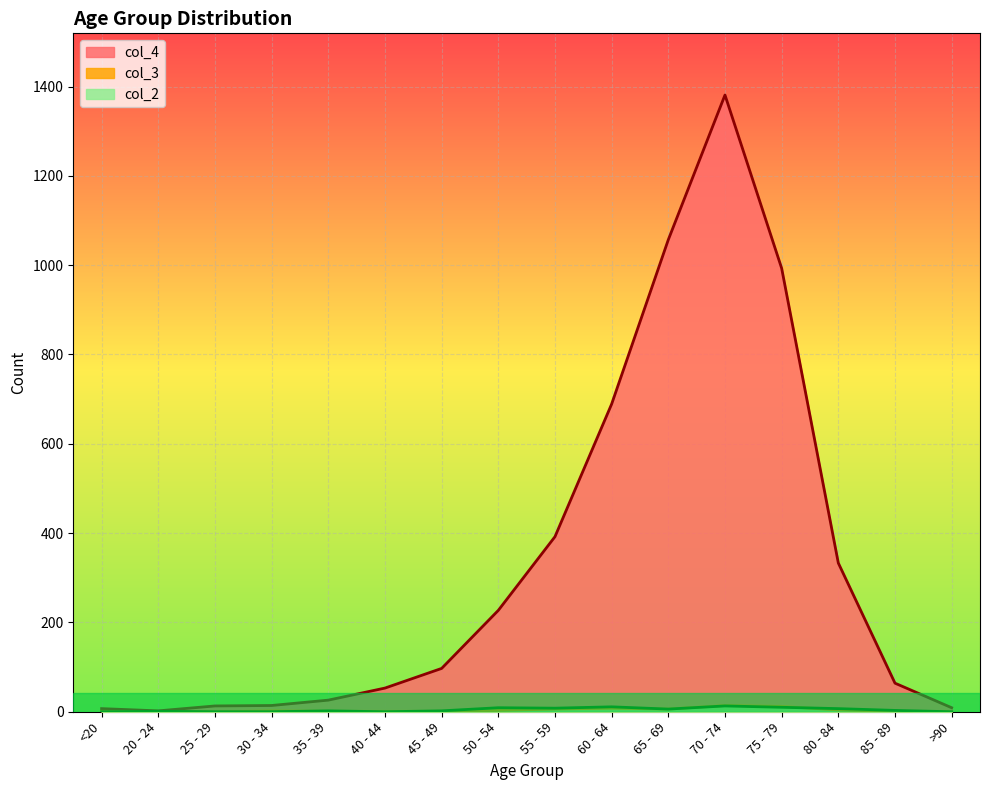

What is the value of the col_2 point at the 8th from the left?

9